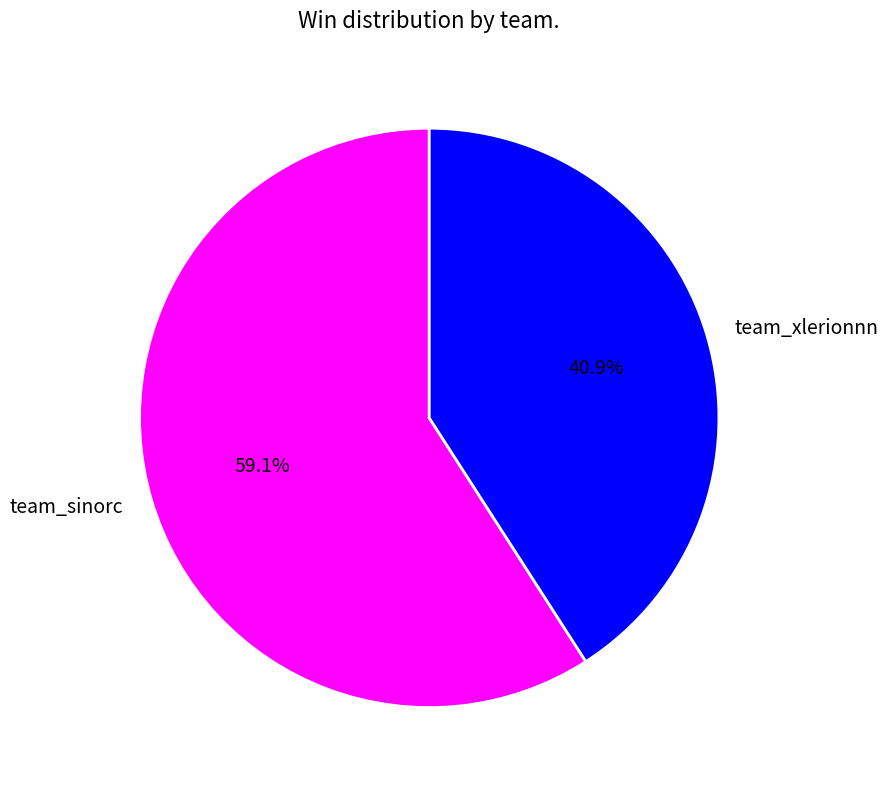

Between team_sinorc and team_xlerionnn, which is larger?

team_sinorc